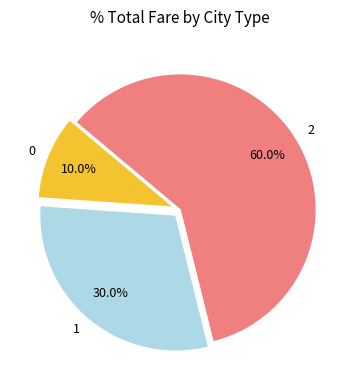

Is 2 the majority of the pie?

Yes